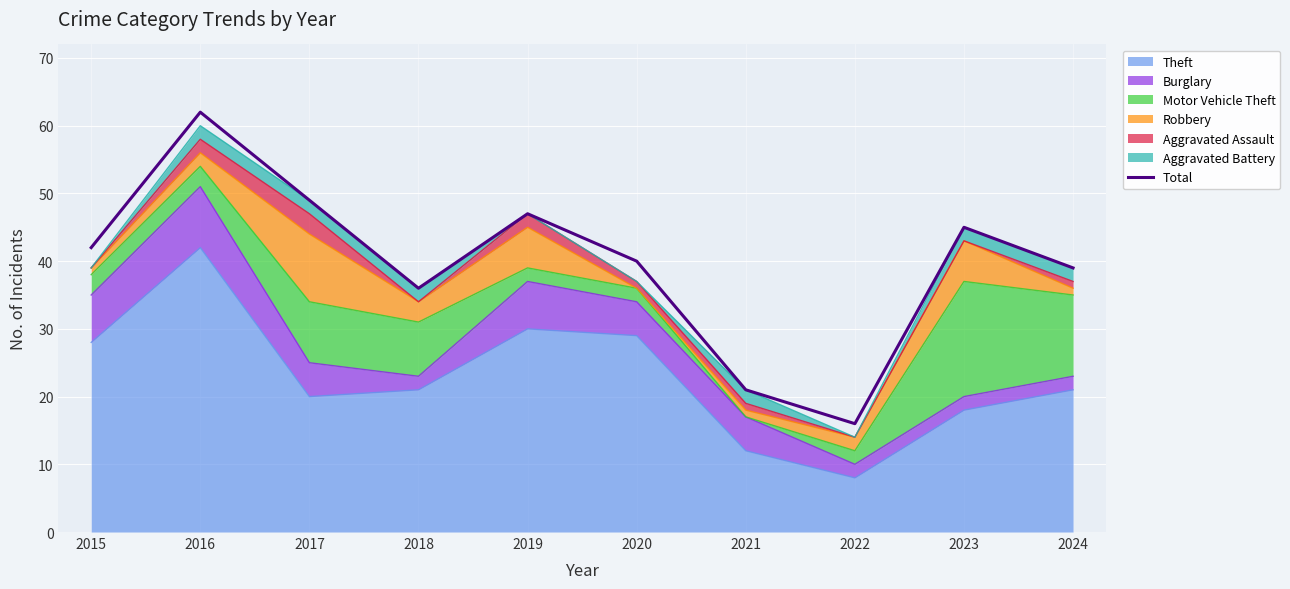

The value at 2015 is 29. True or false?

False